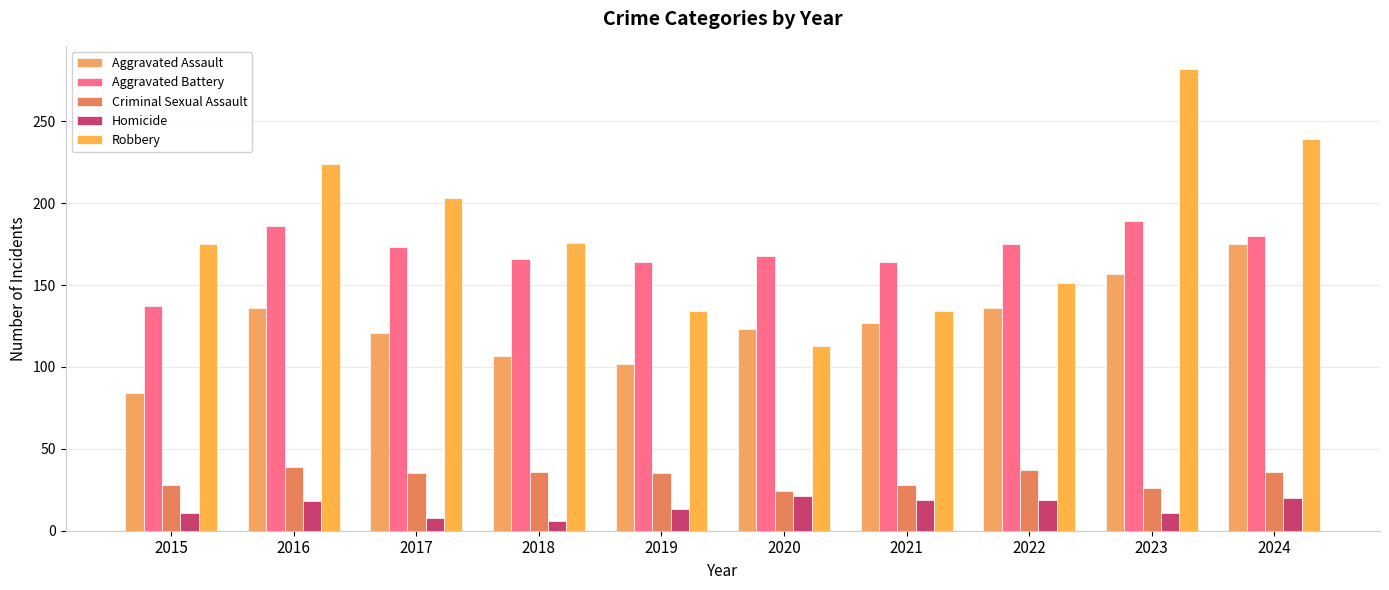

Rank the series at 2024 from lowest to highest value.

Homicide, Criminal Sexual Assault, Aggravated Assault, Aggravated Battery, Robbery